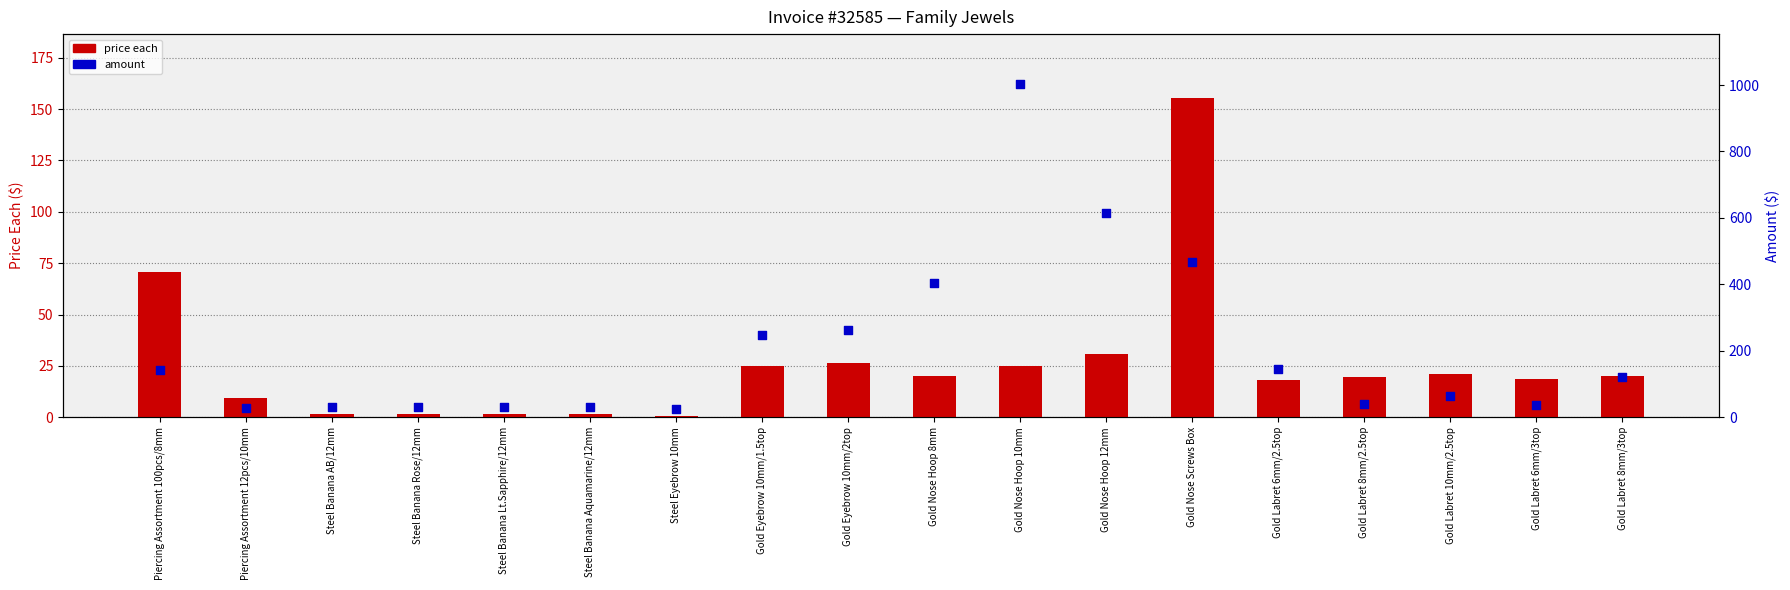

At which category is the sum across all series the highest?

Gold Nose Hoop 10mm